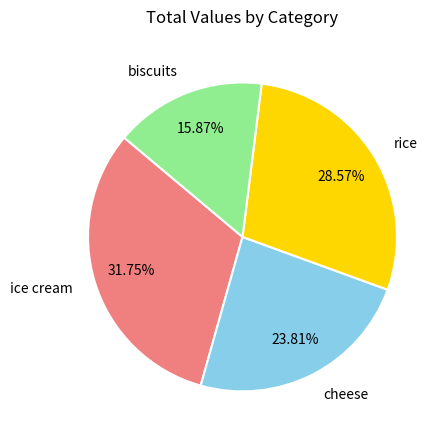

Rank the categories by value from lowest to highest.

biscuits, cheese, rice, ice cream